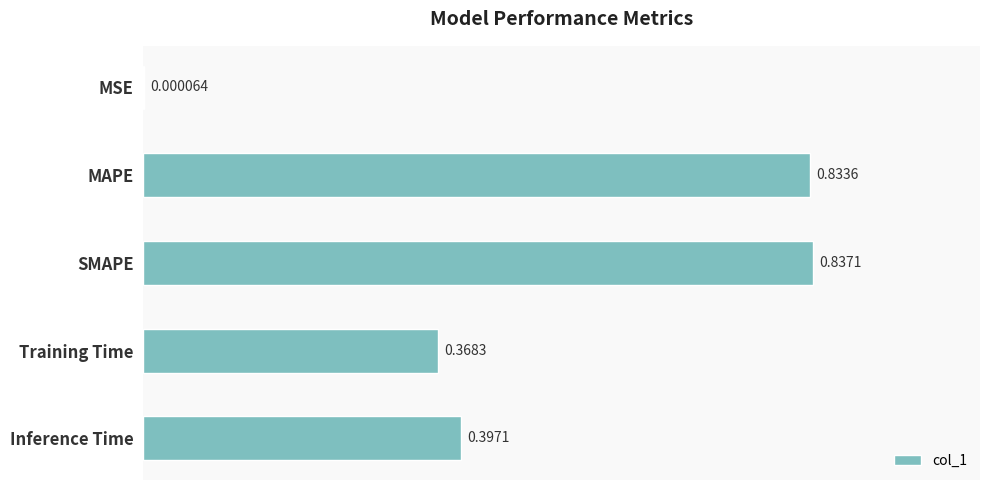

Are the bars horizontal?

Yes